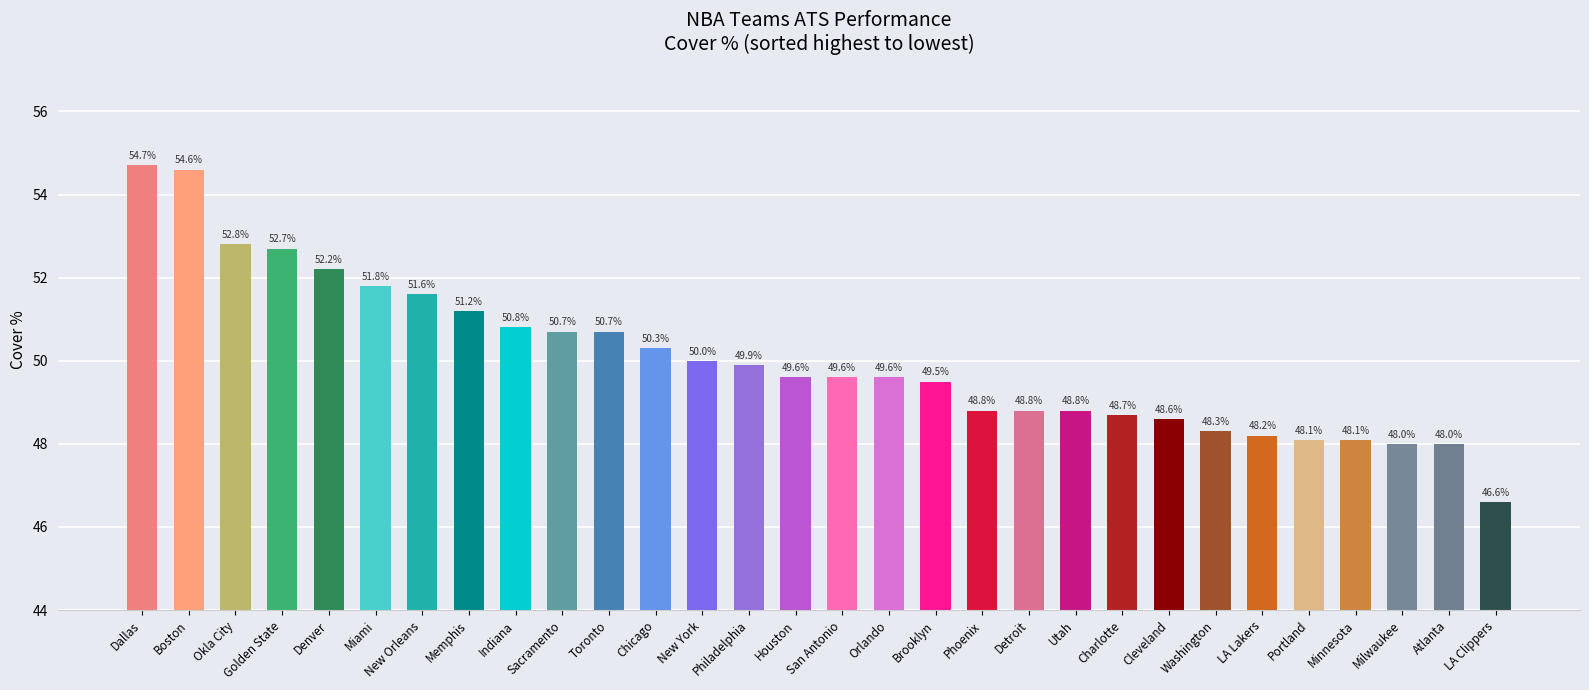

How many data points are above 49?

18